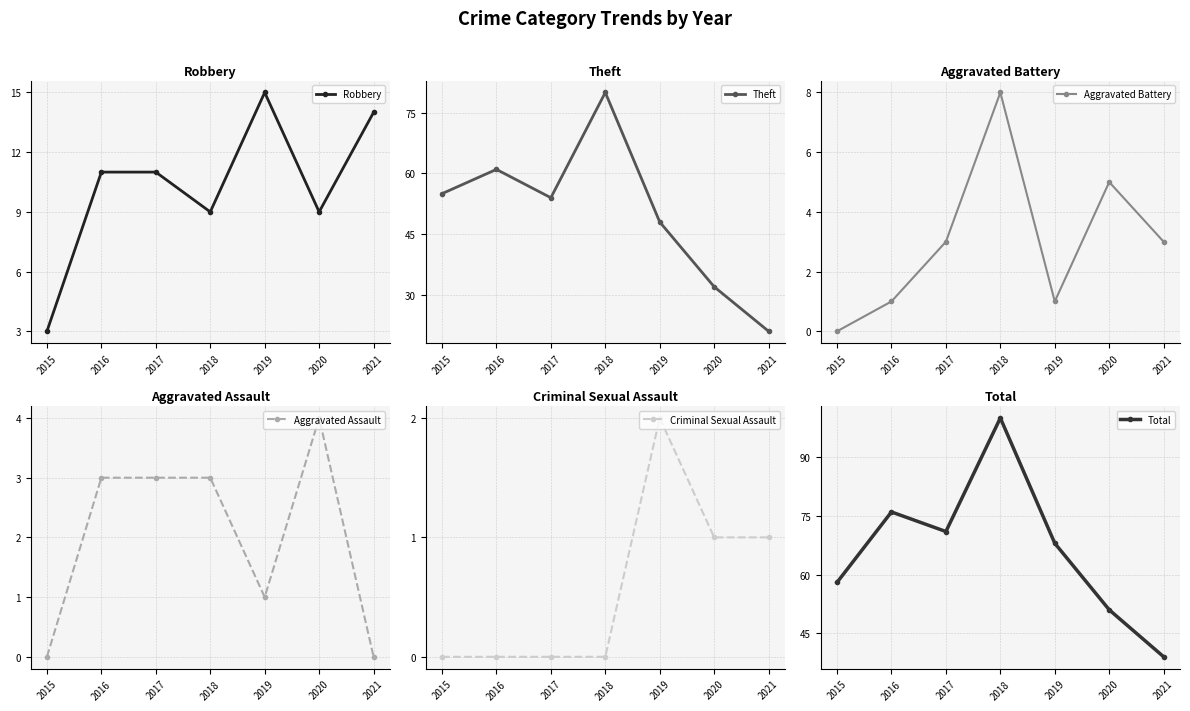

Reading left to right, extract all data points from this chart.

Robbery: 2015=3	2016=11	2017=11	2018=9	2019=15	2020=9	2021=14
Theft: 2015=55	2016=61	2017=54	2018=80	2019=48	2020=32	2021=21
Aggravated Battery: 2015=0	2016=1	2017=3	2018=8	2019=1	2020=5	2021=3
Aggravated Assault: 2015=0	2016=3	2017=3	2018=3	2019=1	2020=4	2021=0
Criminal Sexual Assault: 2015=0	2016=0	2017=0	2018=0	2019=2	2020=1	2021=1
Total: 2015=58	2016=76	2017=71	2018=100	2019=68	2020=51	2021=39